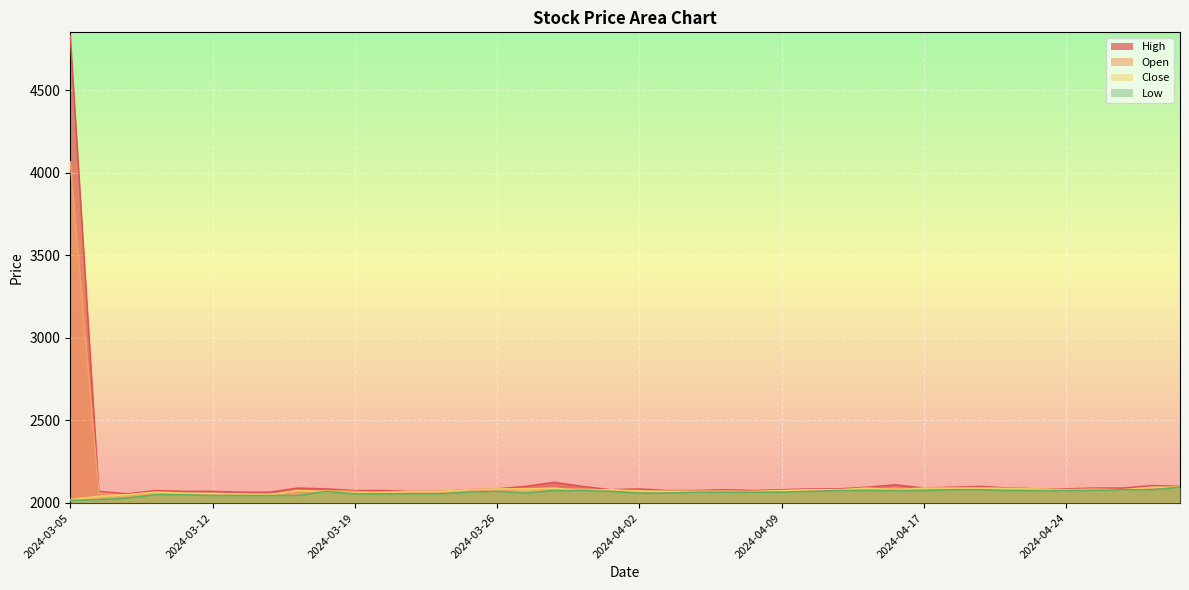

The value of Close at 2024-03-08 is 2065. True or false?

True